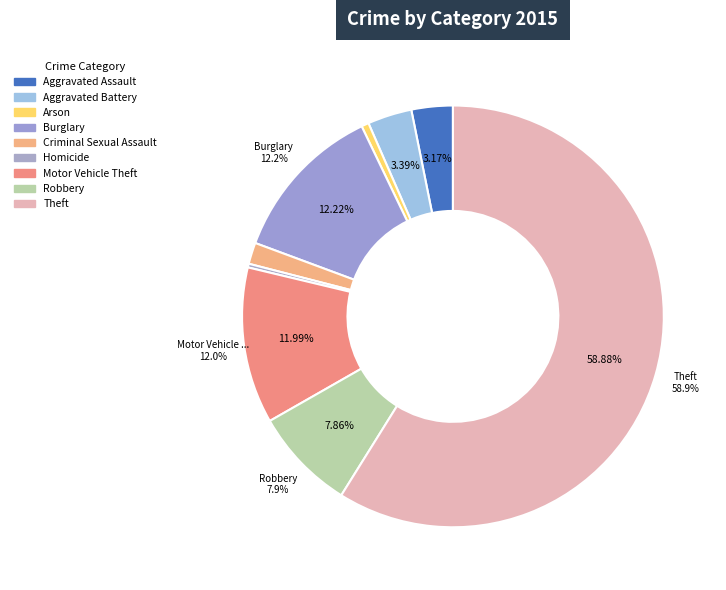

Rank the categories by value from lowest to highest.

Homicide, Arson, Criminal Sexual Assault, Aggravated Assault, Aggravated Battery, Robbery, Motor Vehicle Theft, Burglary, Theft